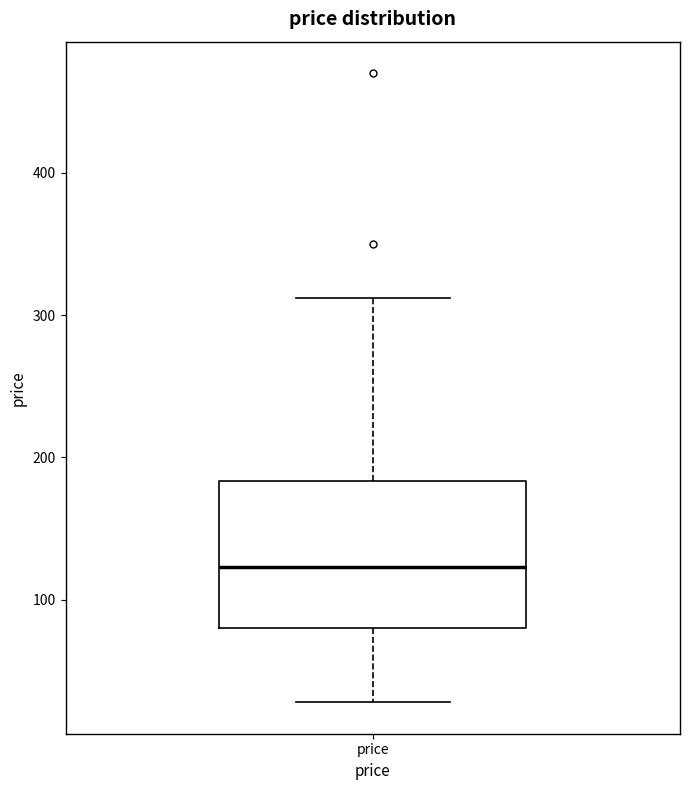

Where does the upper whisker of the box for price end on the y-axis? The values are not printed on the chart, so give them approximately, as read against the axis.

310